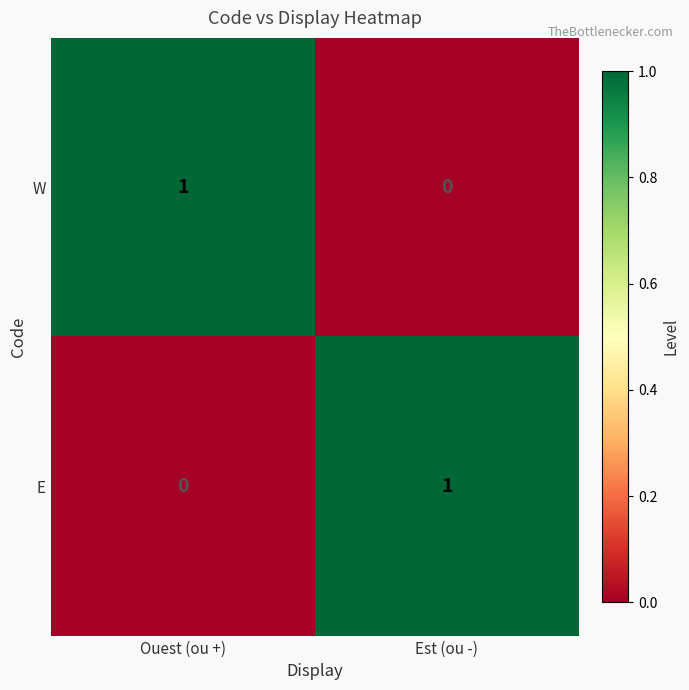

Count the number of data series in this chart.

2